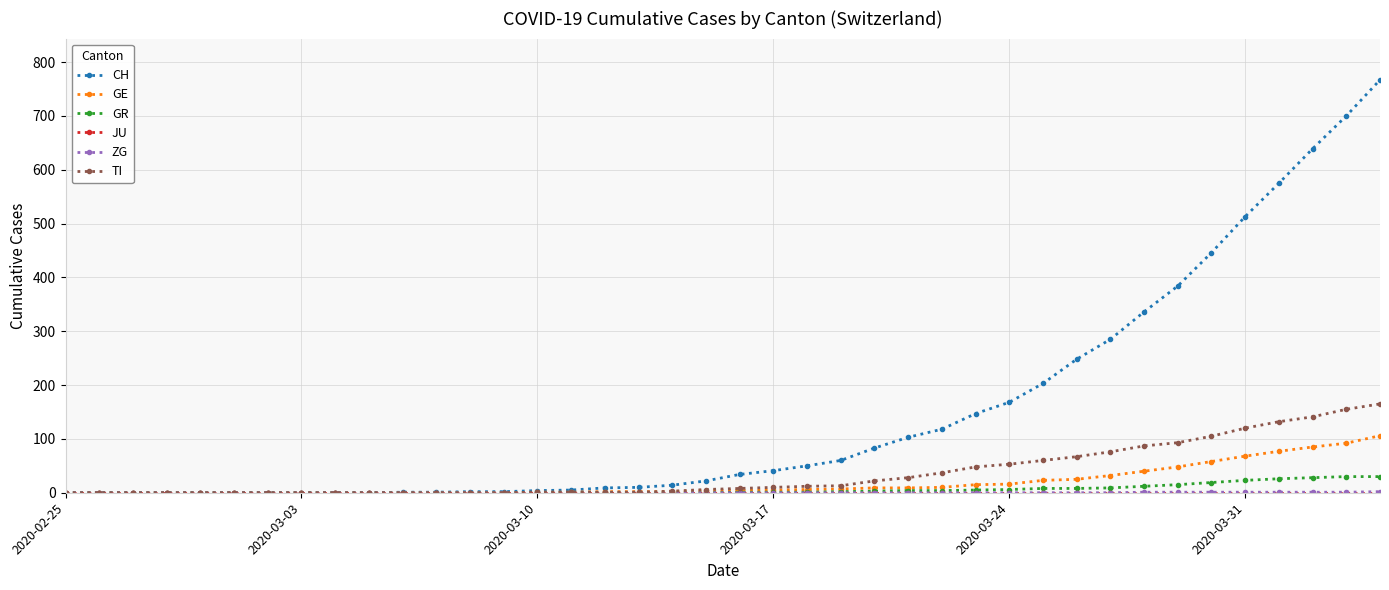

What is the maximum value shown in the chart?

767